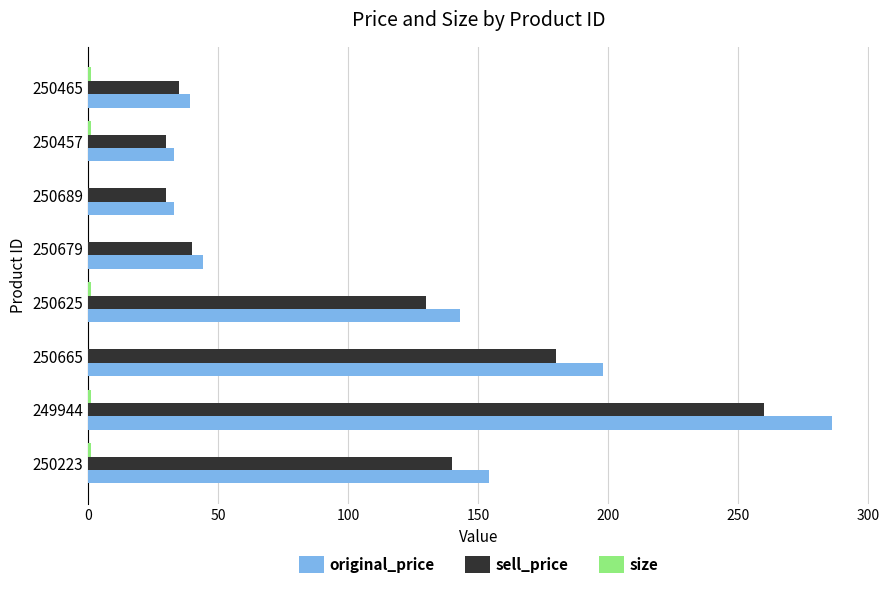

Is the value of sell_price at 250689 greater than the value of original_price at 250465?

No